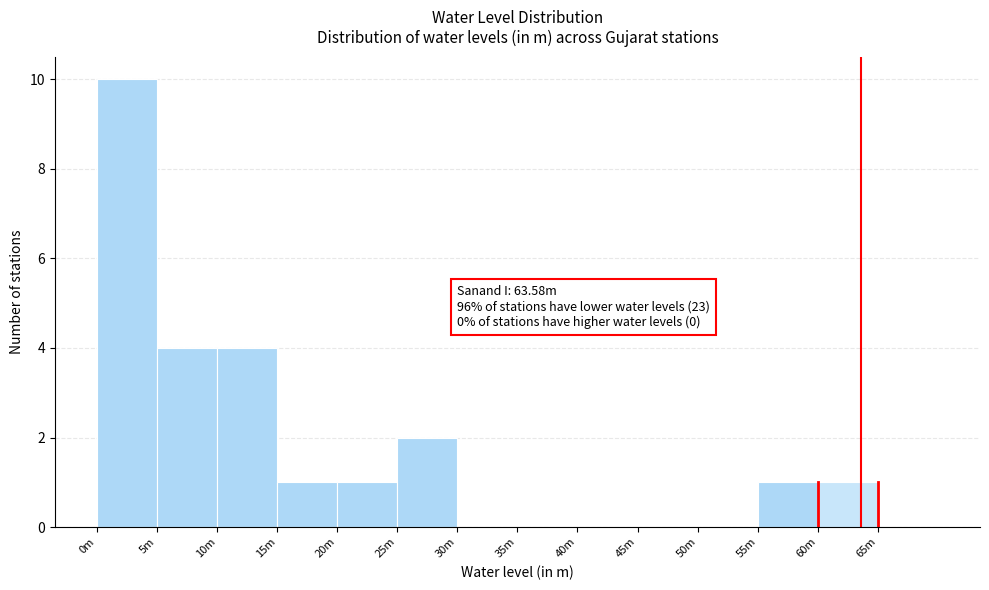

Reading left to right, transcribe all the data shown in this chart.

0m=10	5m=4	10m=4	15m=1	20m=1	25m=2	30m=0	35m=0	40m=0	45m=0	50m=0	55m=1	60m=1	65m=0